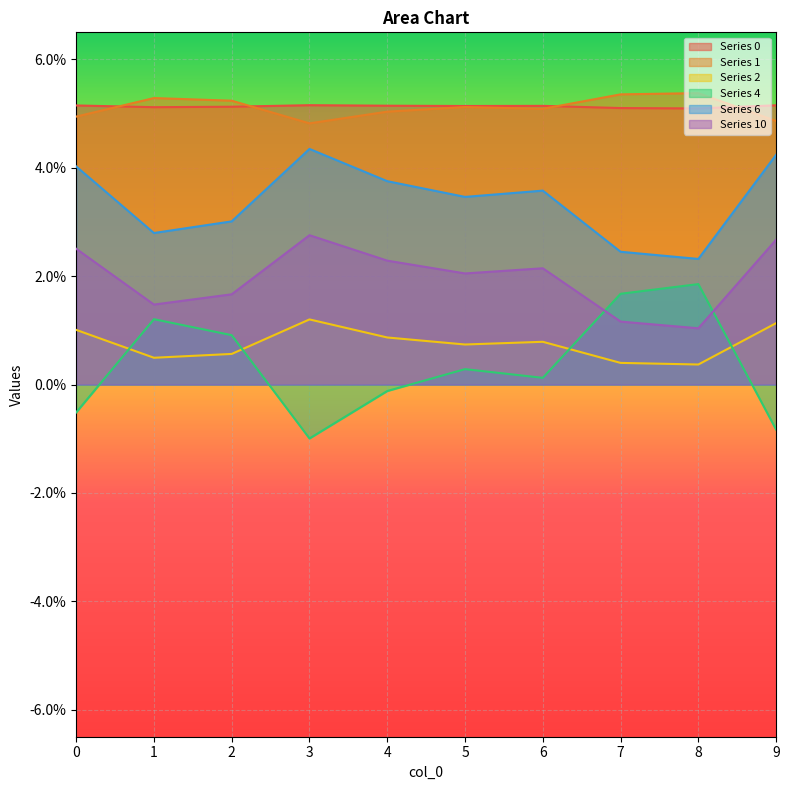

Which label corresponds to the largest value in the chart?

8